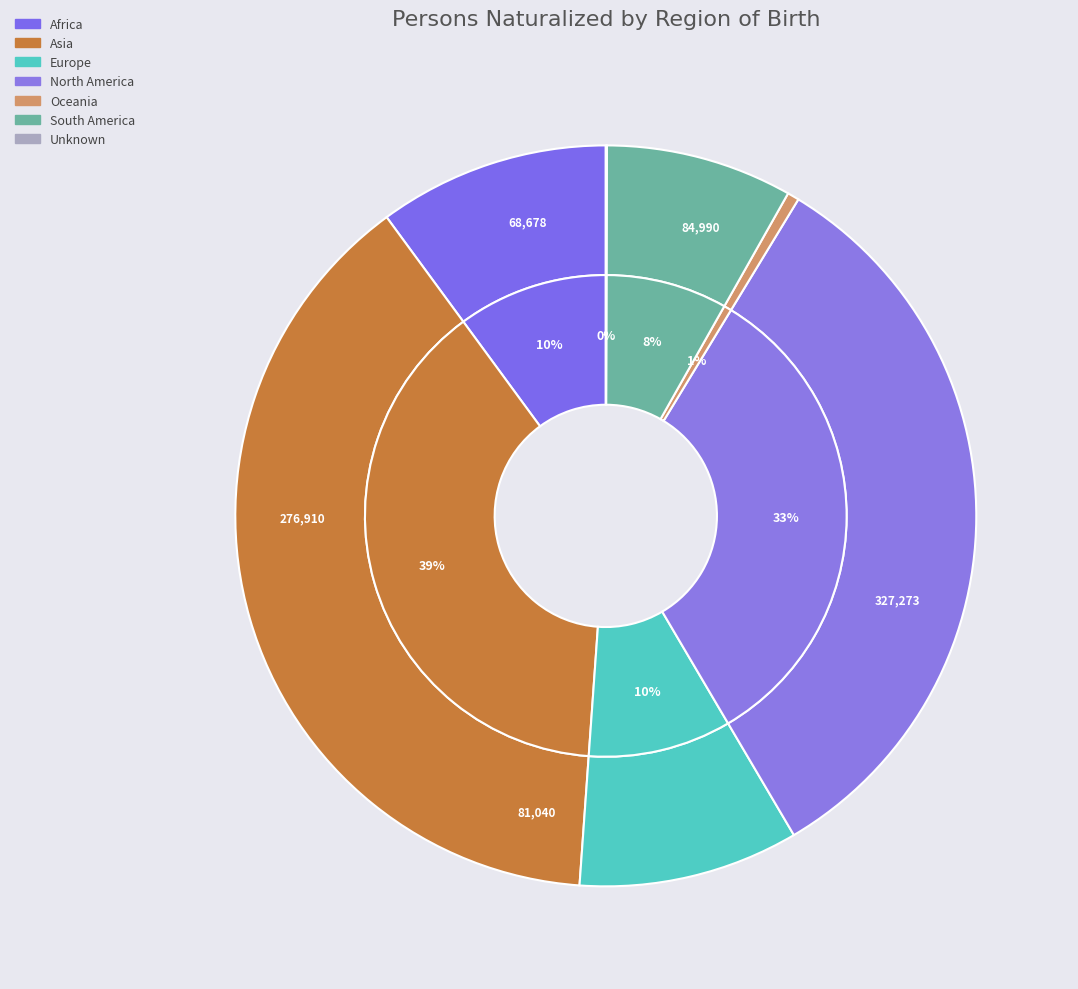

Which slice is the smallest?

Unknown